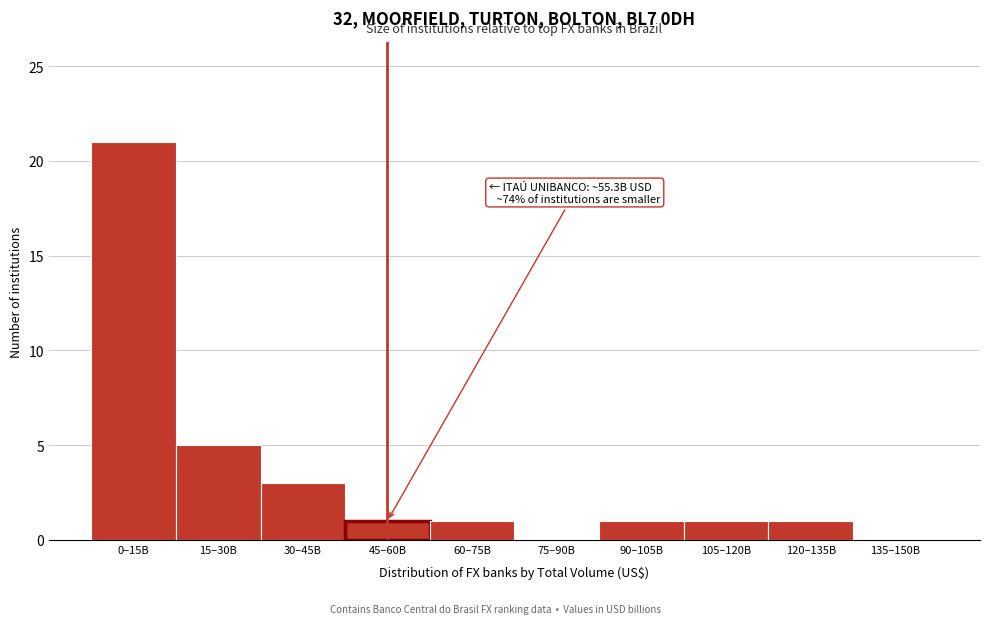

Reading right to left, extract all data points from this chart.

135–150B=0	120–135B=1	105–120B=1	90–105B=1	75–90B=0	60–75B=1	45–60B=1	30–45B=3	15–30B=5	0–15B=21